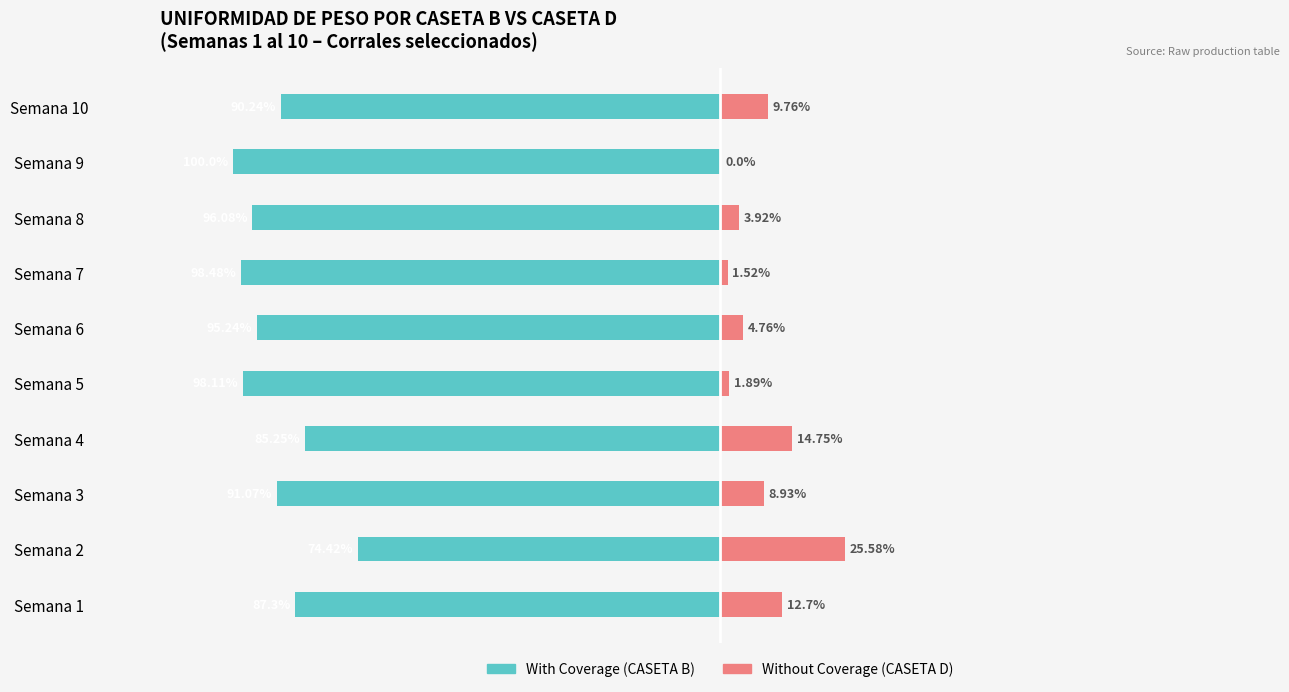

What is the difference between the highest and lowest values at Semana 2?

100.0